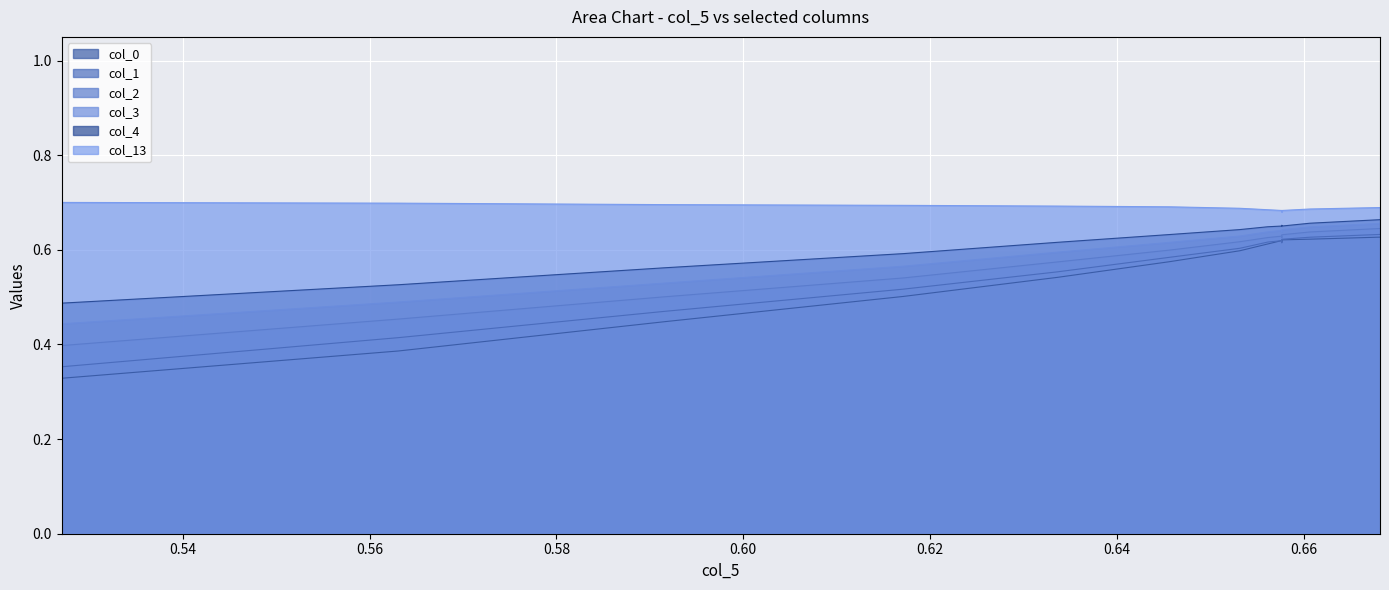

The col_0 series shows 0.9 at 11. True or false?

False